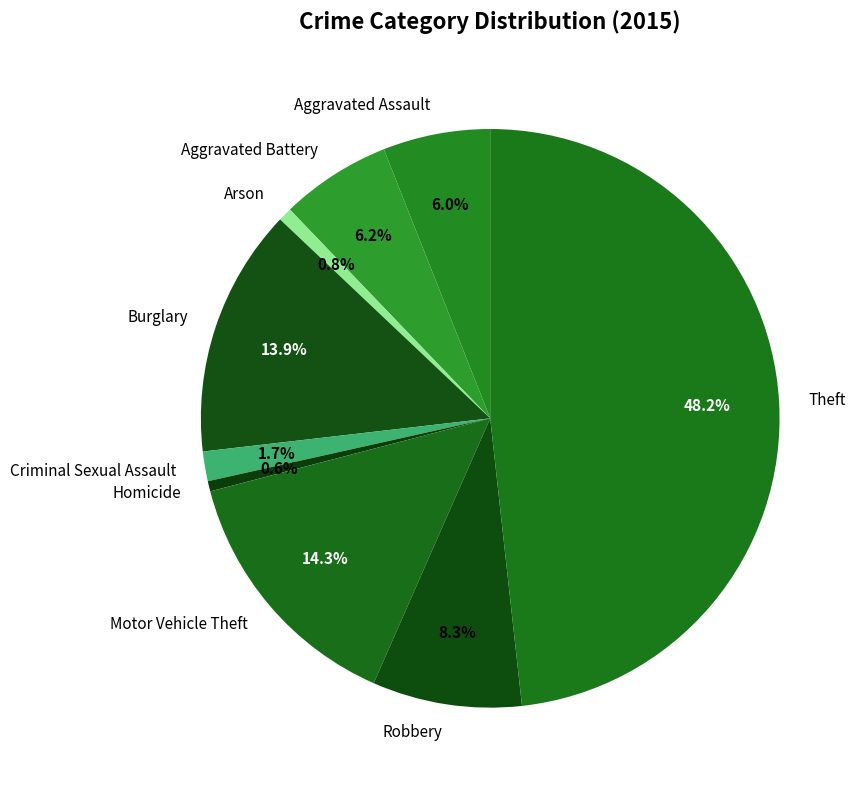

What percentage do Burglary and Aggravated Battery together represent?

20.1%